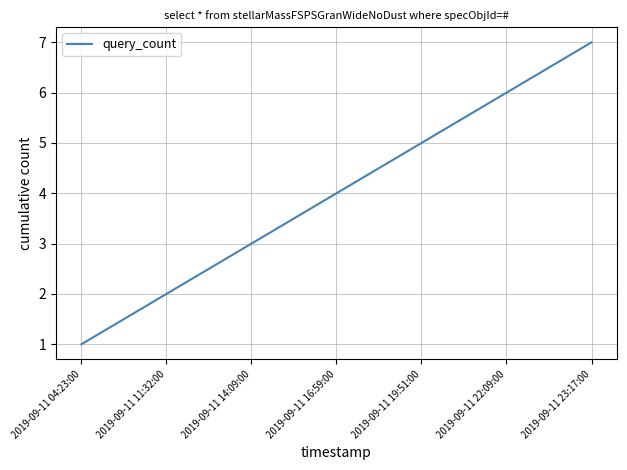

Reading left to right, transcribe all the data shown in this chart.

1	2	3	4	5	6	7